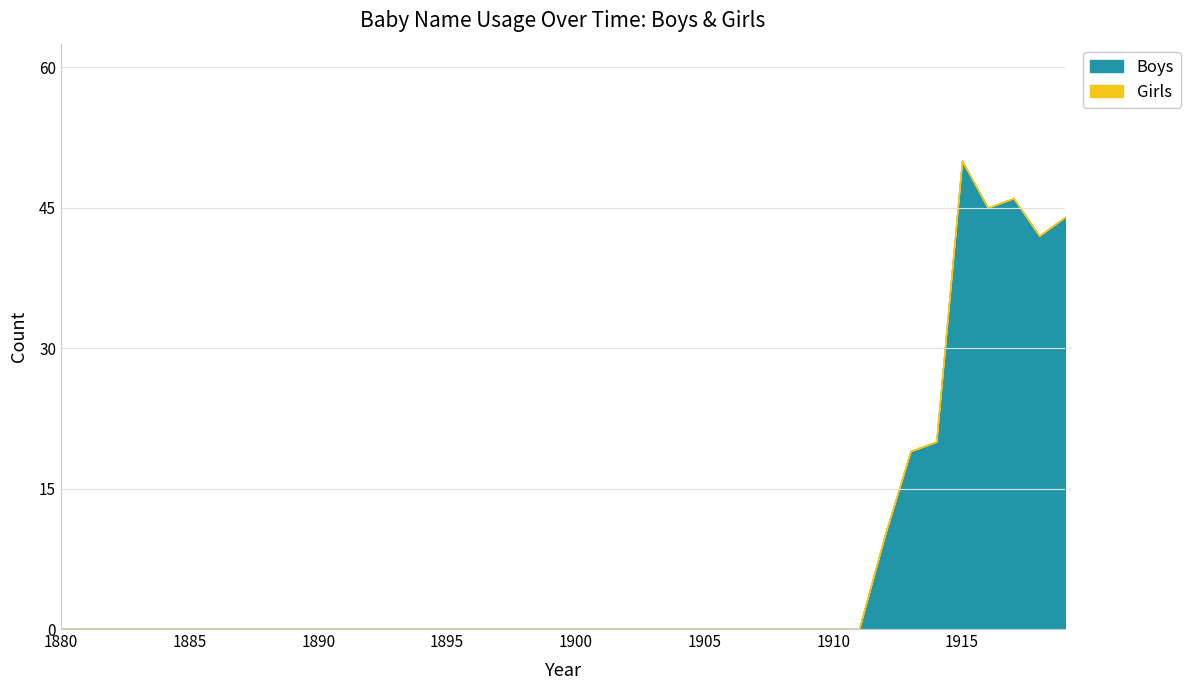

Which series has the widest spread of values?

Boys